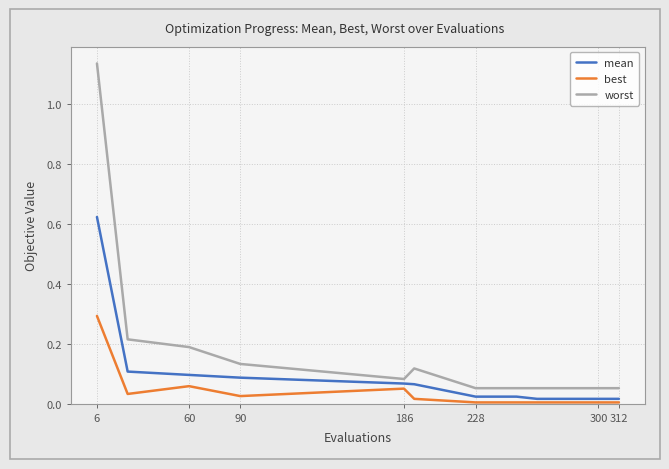

What is the sum of all worst values?

2.3